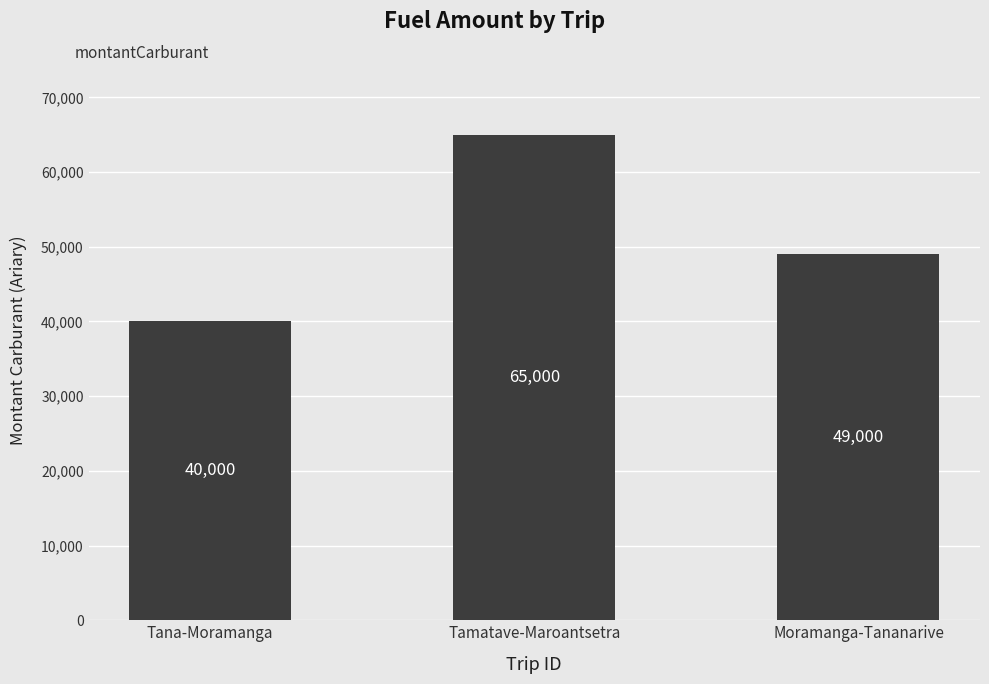

Reading right to left, extract all data points from this chart.

49000	65000	40000